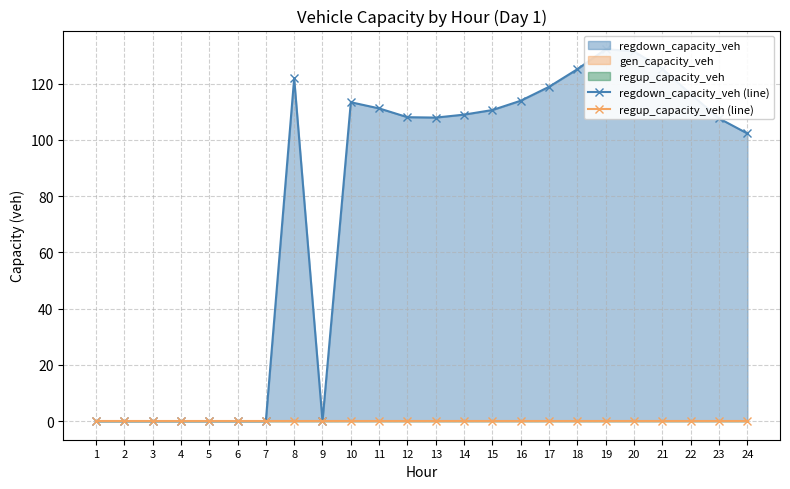

Which series has the largest range (max minus min)?

regdown_capacity_veh (line)